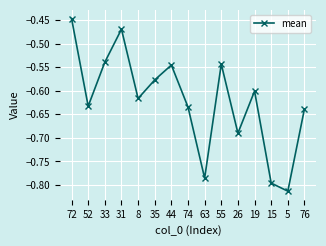

How many distinct data groups are displayed?

1